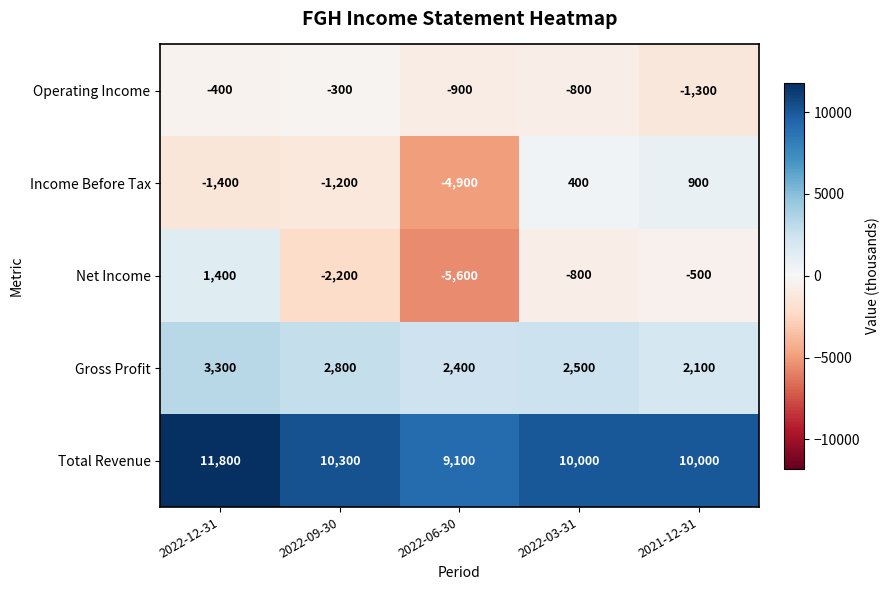

What is the difference between the Total Revenue values at 2022-06-30 and 2022-09-30?

1200